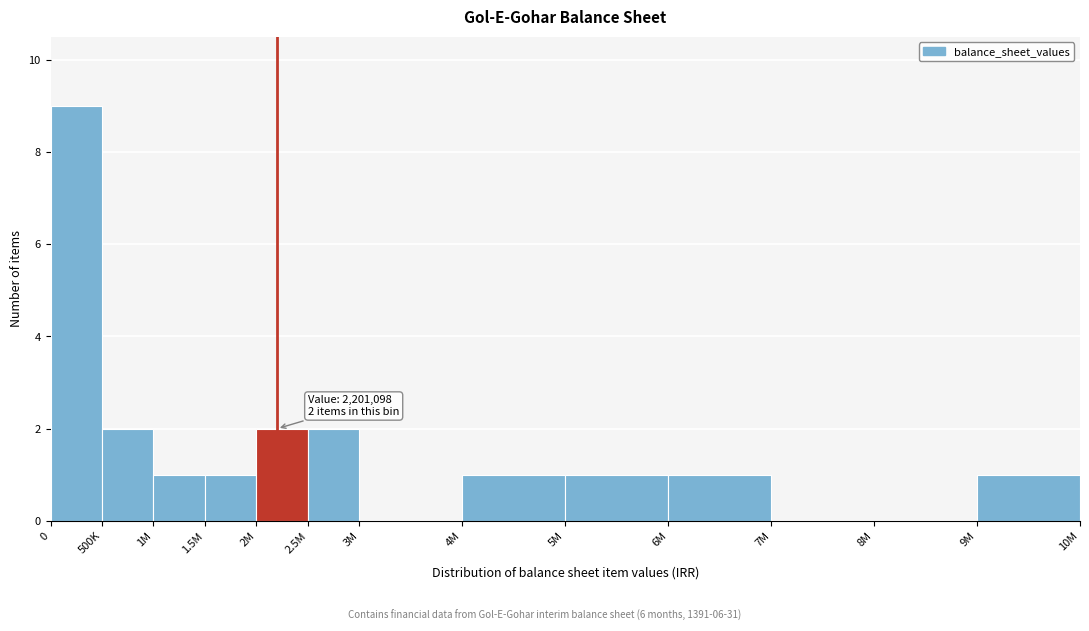

Reading left to right, extract all data points from this chart.

0=9	500K=2	1M=1	1.5M=1	2M=2	2.5M=2	3M=0	4M=1	5M=1	6M=1	7M=0	8M=0	9M=1